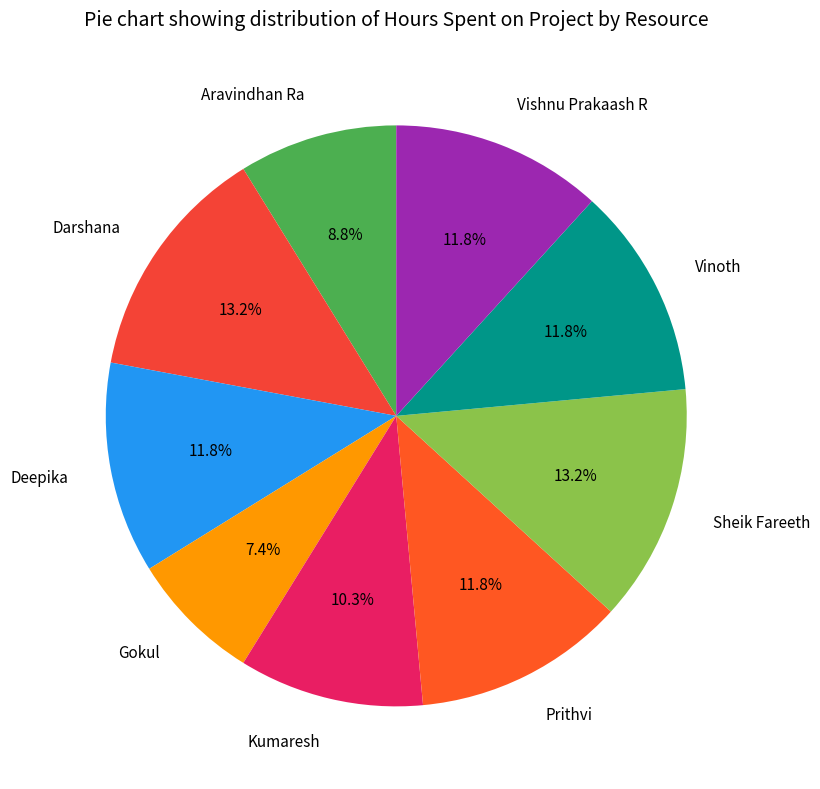

How many slices are in this pie chart?

9